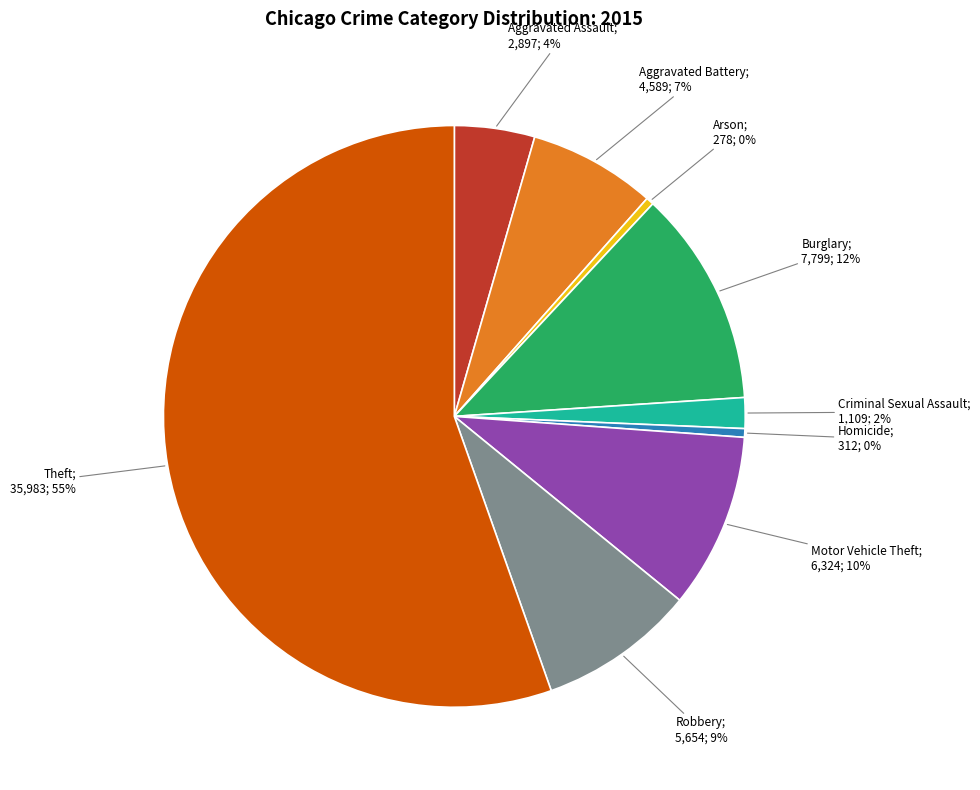

Is there any slice that represents more than half of the pie?

Yes